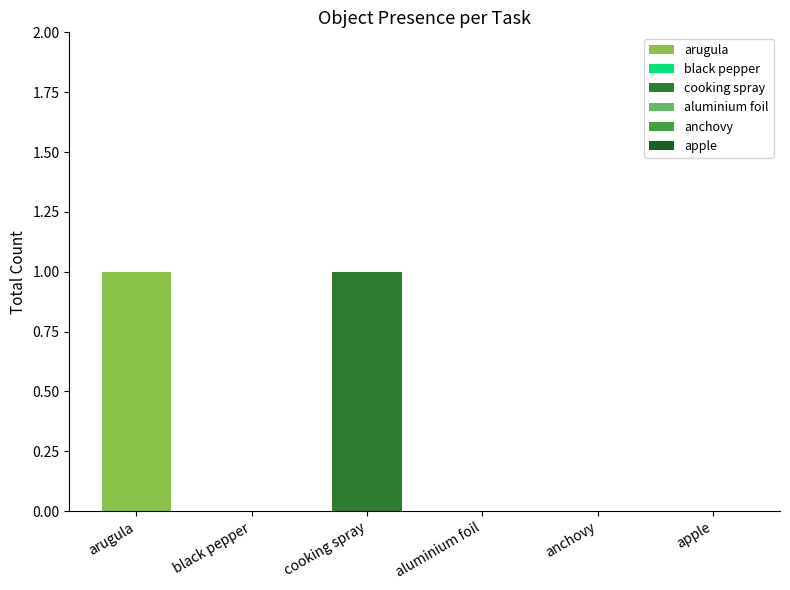

What are all the series names shown in the legend?

arugula, black pepper, cooking spray, aluminium foil, anchovy, apple